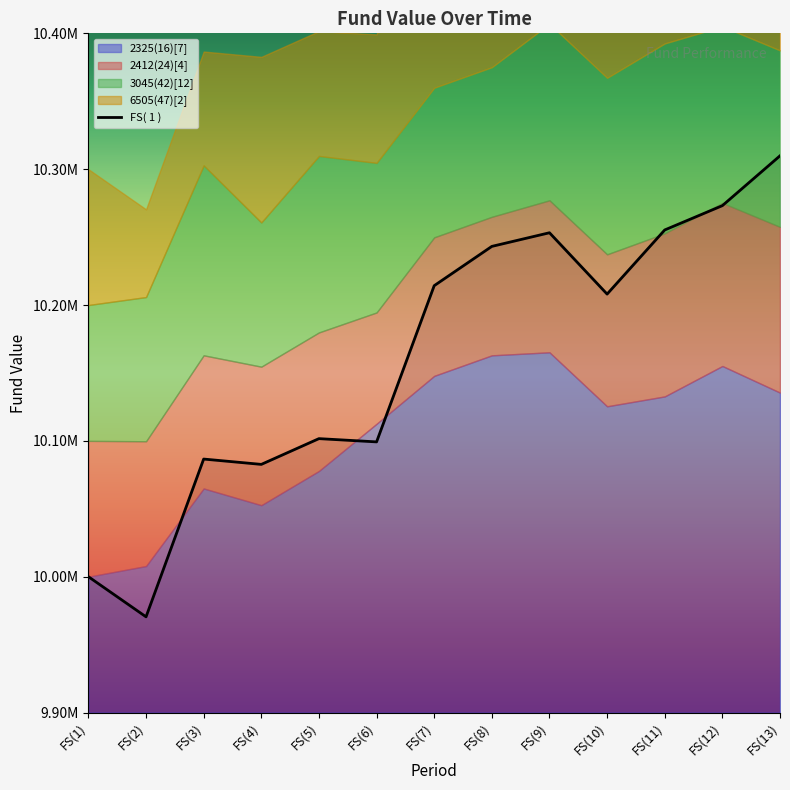

In FS( 1 ), how many points are higher than both neighbors (excluding endpoints)?

3